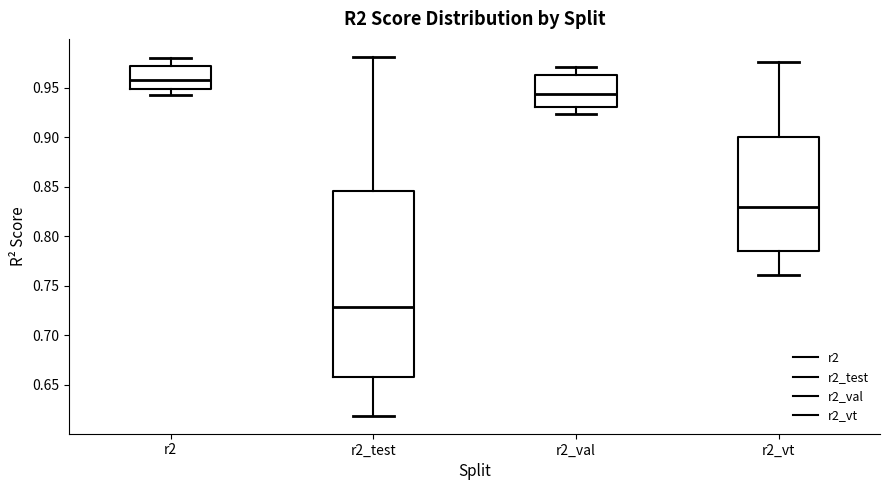

Reading left to right, transcribe this box plot: for each box, give where its median line is, the range the box spans, and where its two whiskers end, as read against the y-axis. The values are not printed on the chart, so give them approximately, as read against the axis.

r2: median 0.960, box 0.950 to 0.970, whiskers 0.945 to 0.980
r2_test: median 0.730, box 0.660 to 0.845, whiskers 0.620 to 0.980
r2_val: median 0.945, box 0.930 to 0.965, whiskers 0.925 to 0.970
r2_vt: median 0.830, box 0.785 to 0.900, whiskers 0.760 to 0.975